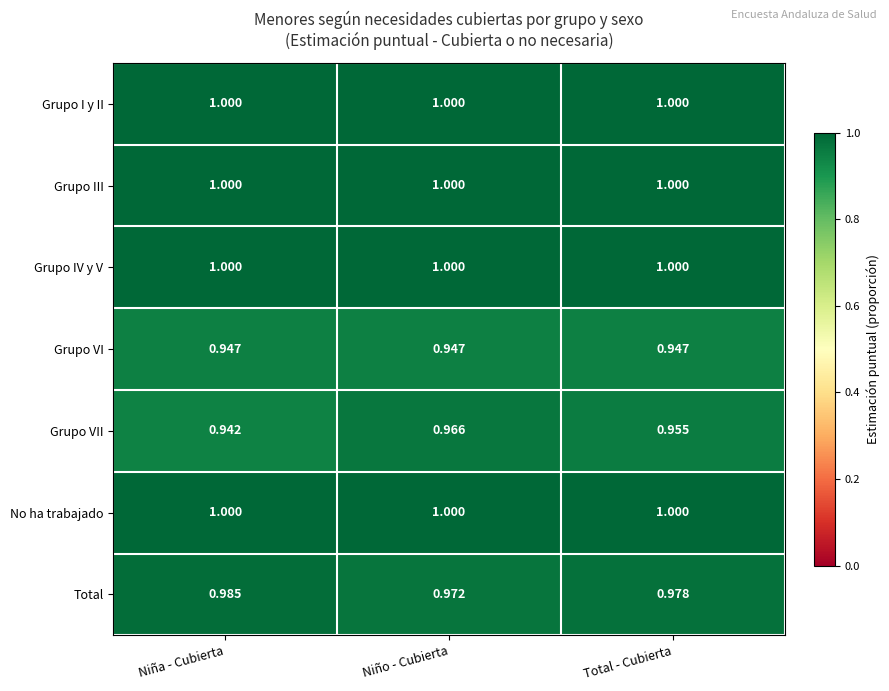

What is the total value across all series at Total - Cubierta?

6.9